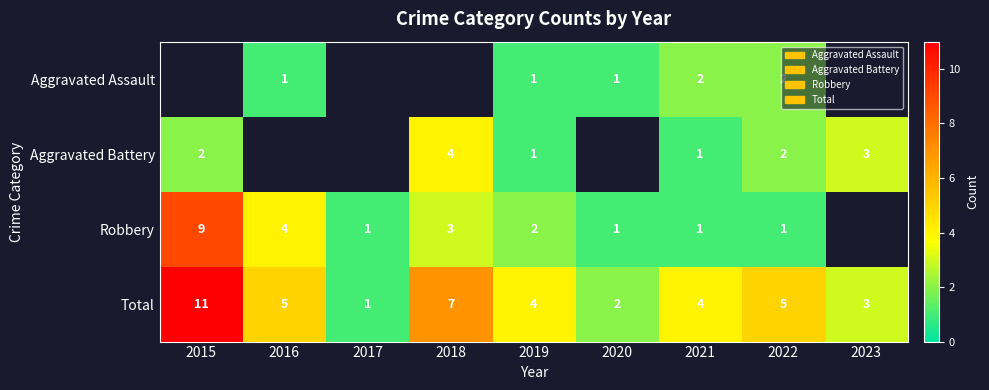

The Total series shows 7 at 2019. True or false?

False